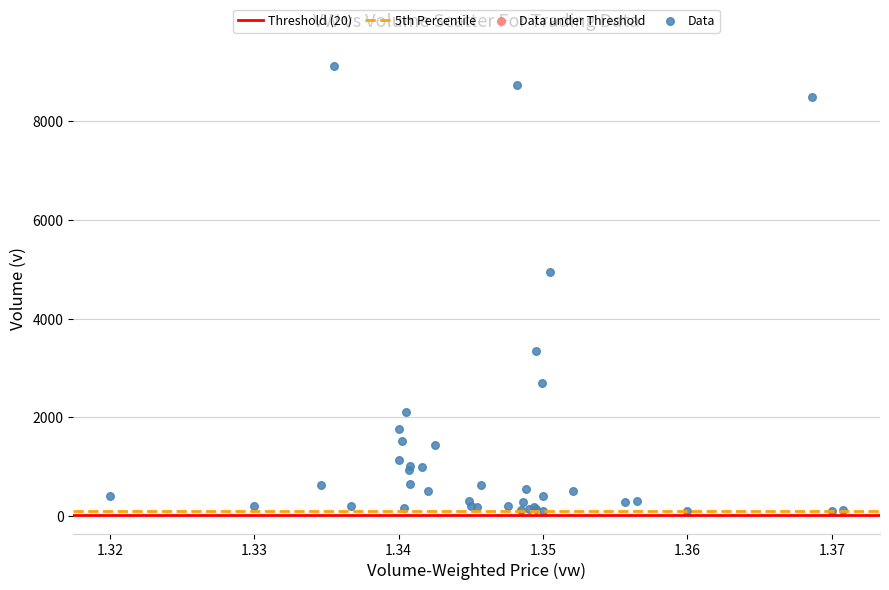

What Y value in the scatter plot is closest to 4610?

4958